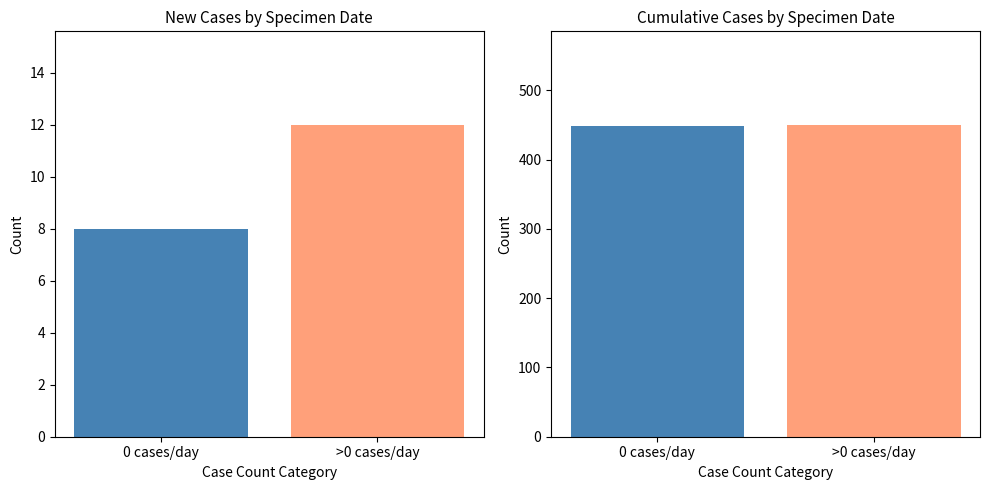

What is the label of the 1st bar from the left?

0 cases/day